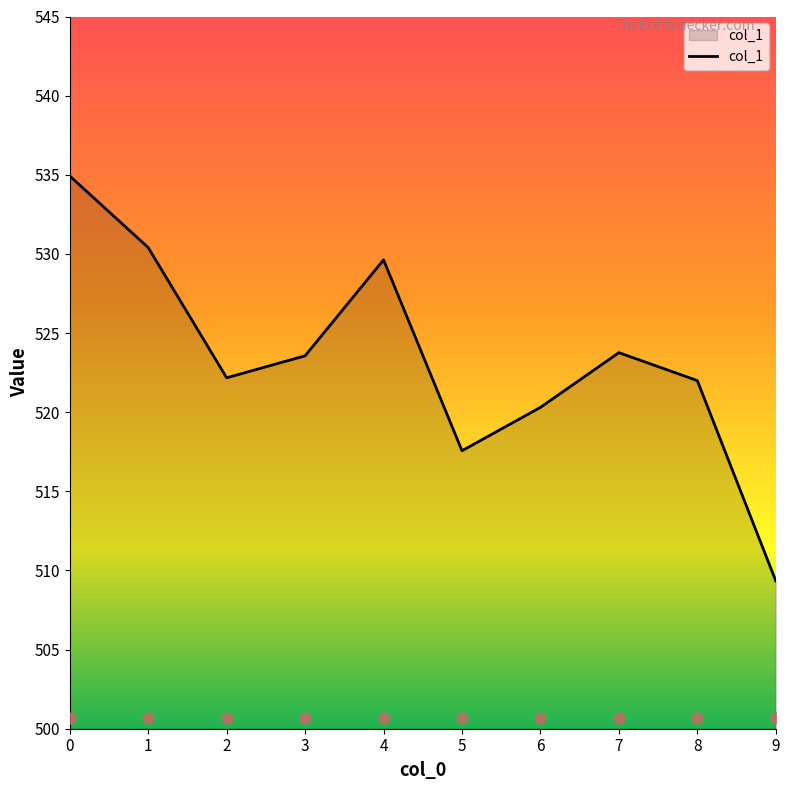

What is the change in value from 2 to 9?

-12.8